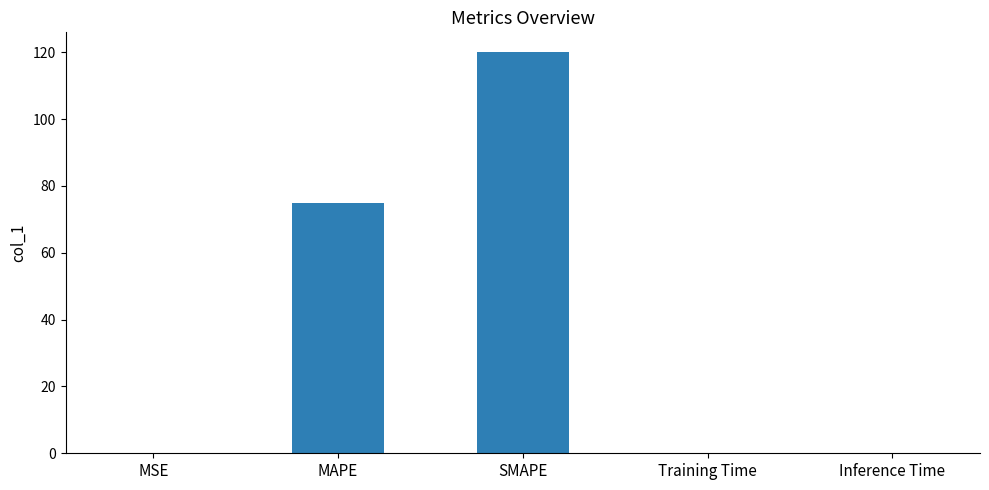

What is the maximum value shown in the chart?

120.0